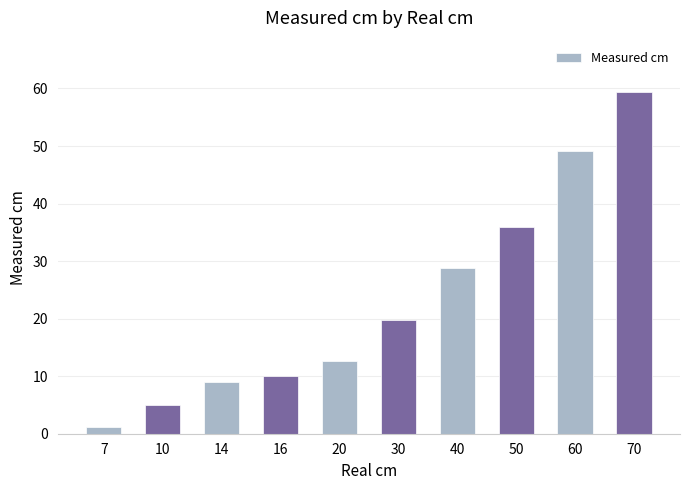

Rank the categories by value from lowest to highest.

7, 10, 14, 16, 20, 30, 40, 50, 60, 70